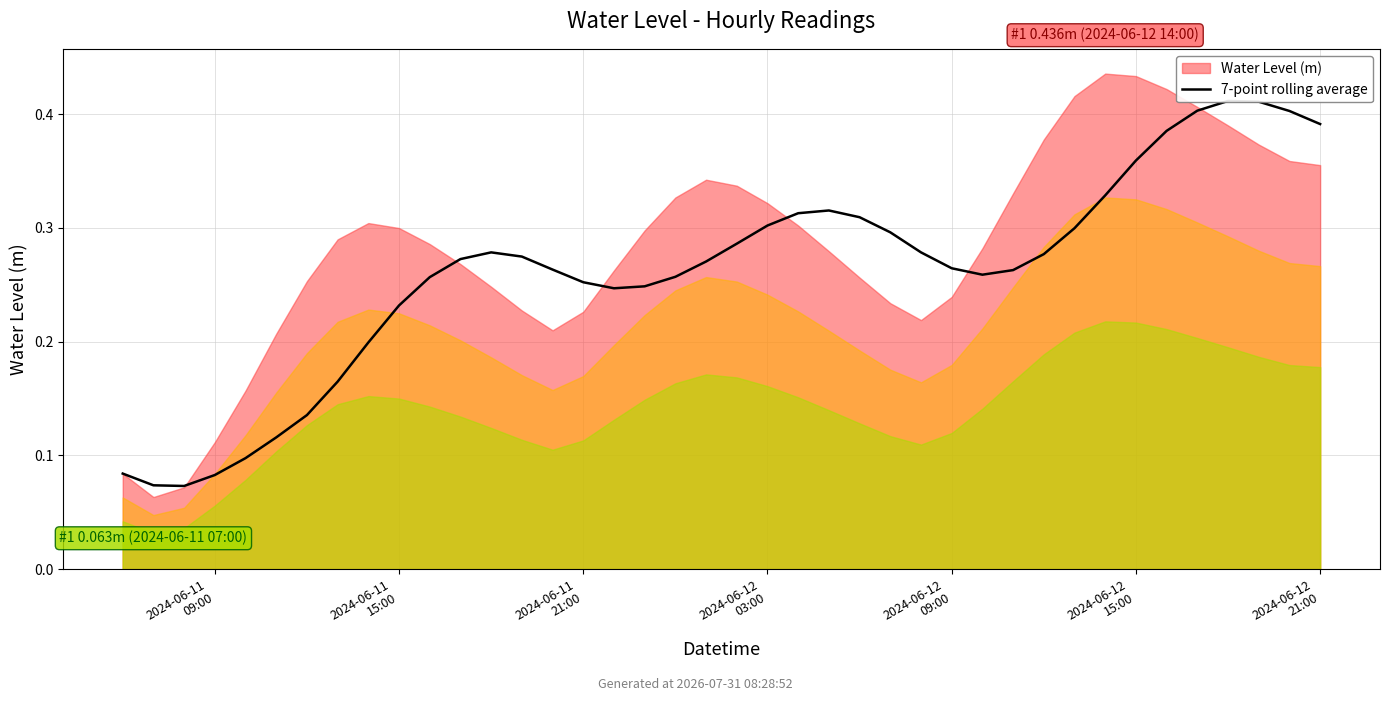

Reading right to left, extract all data points from this chart.

0.4	0.4	0.4	0.4	0.4	0.4	0.4	0.3	0.3	0.3	0.3	0.3	0.3	0.3	0.3	0.3	0.3	0.3	0.3	0.3	0.3	0.3	0.2	0.2	0.3	0.3	0.3	0.3	0.3	0.3	0.2	0.2	0.2	0.1	0.1	0.1	0.1	0.1	0.1	0.1